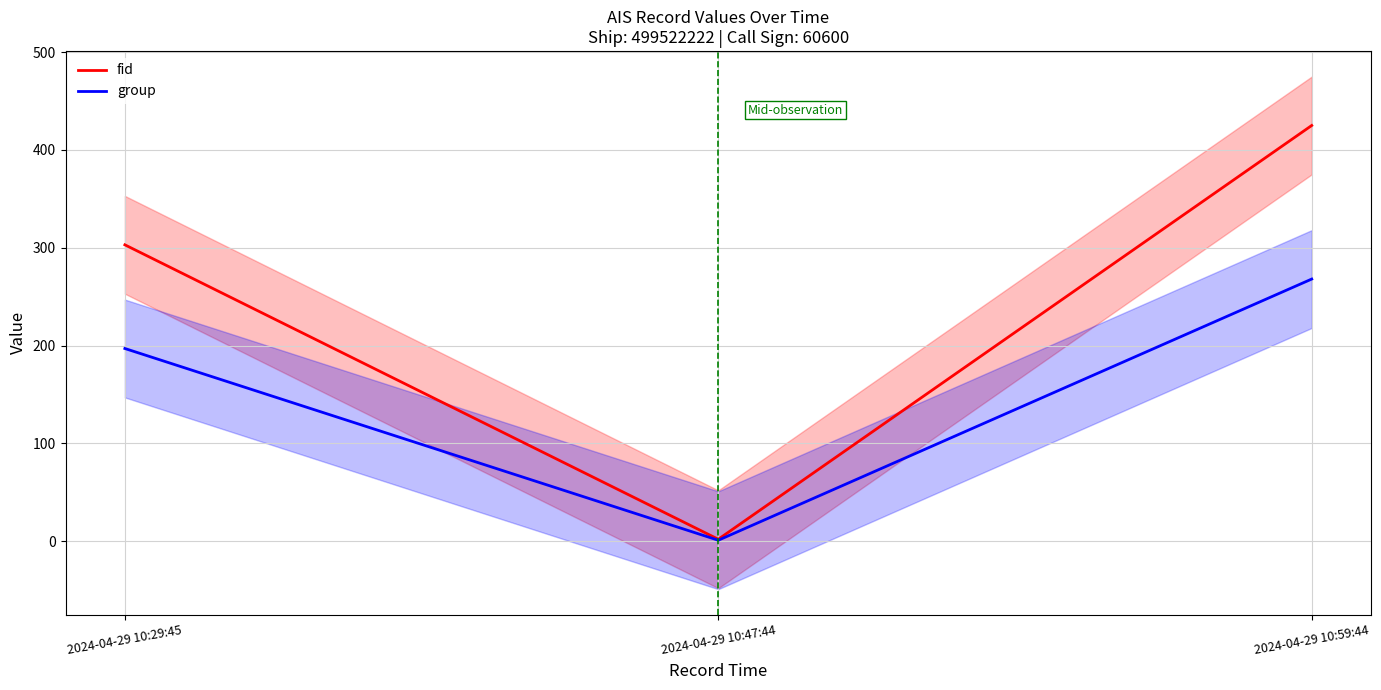

At which category is the sum across all series the highest?

2024-04-29 10:59:44